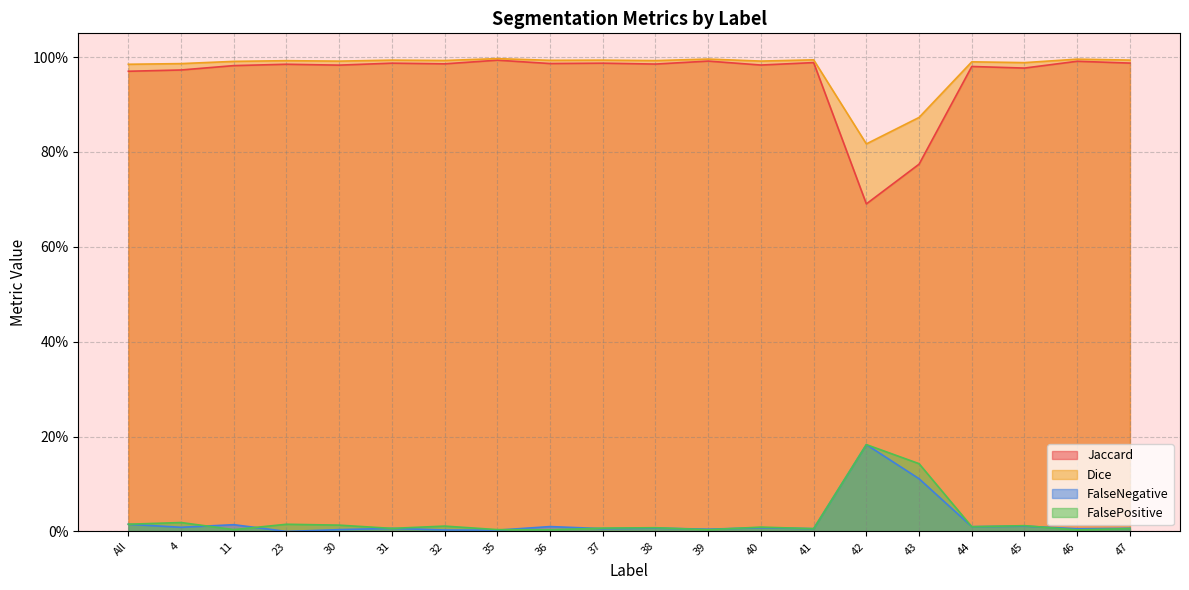

What is the total value across all series at 47?

2.0